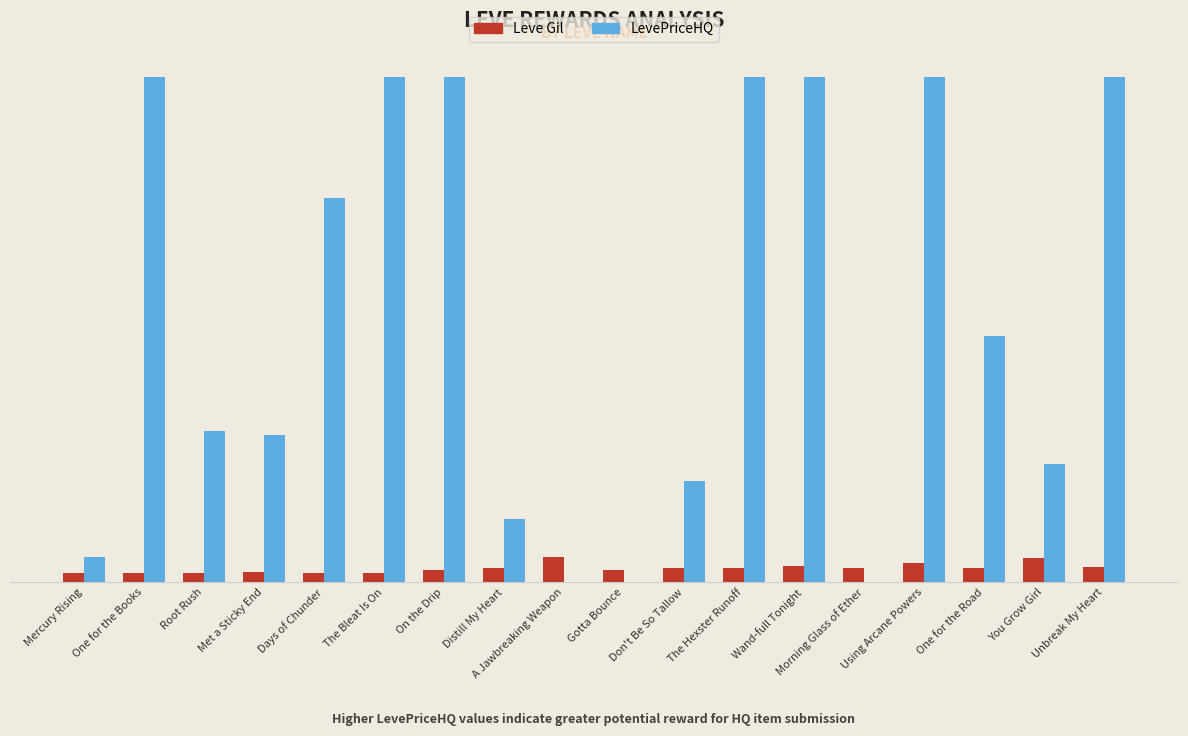

Which series has the largest total across all categories?

LevePriceHQ